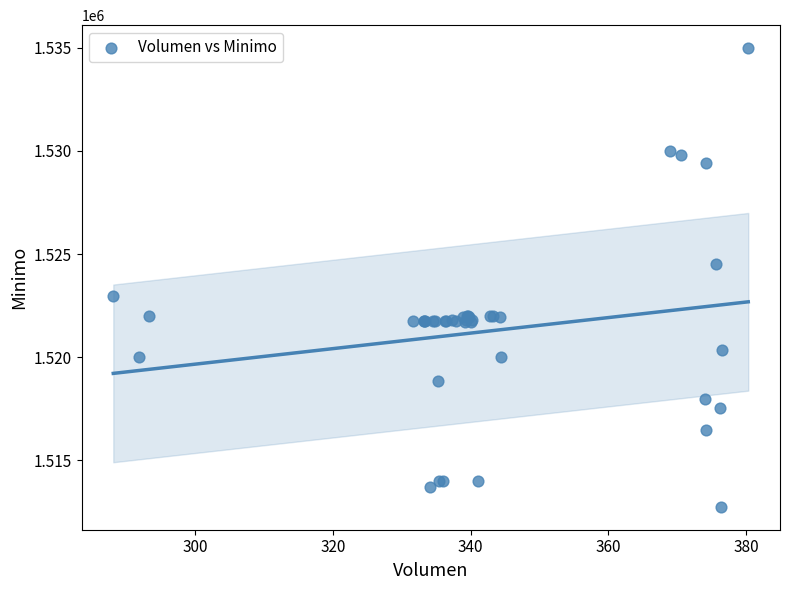

What Y value in the scatter plot is closest to 1523862?

1524513